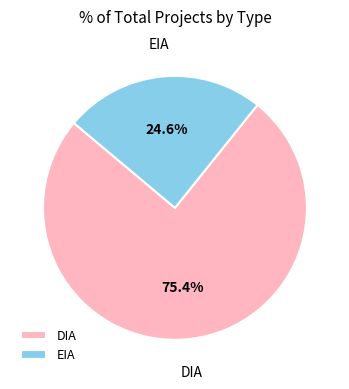

Which has a higher value, EIA or DIA?

DIA